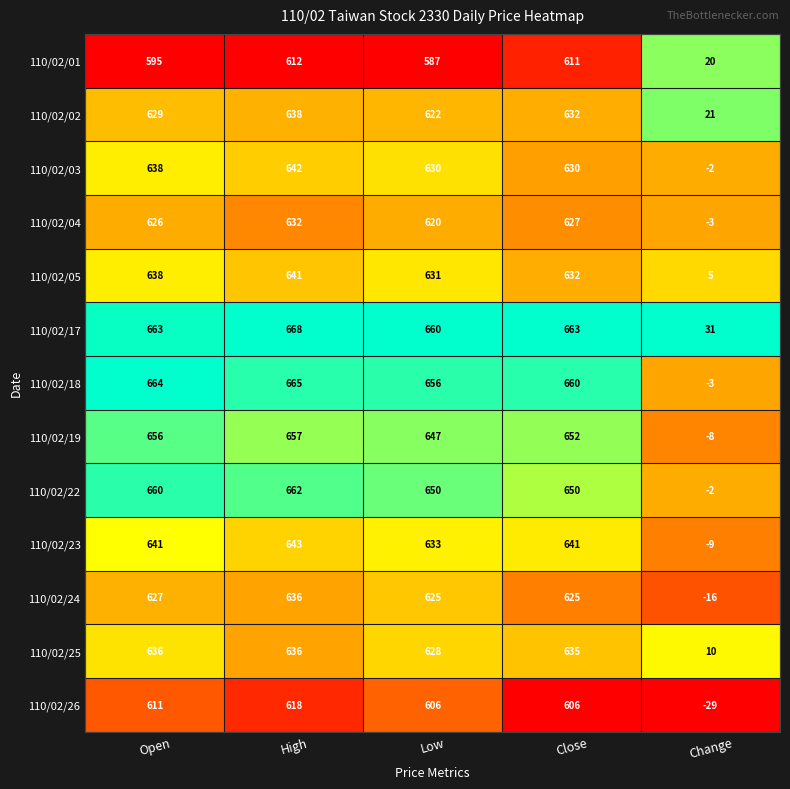

Which series has the widest spread of values?

110/02/18